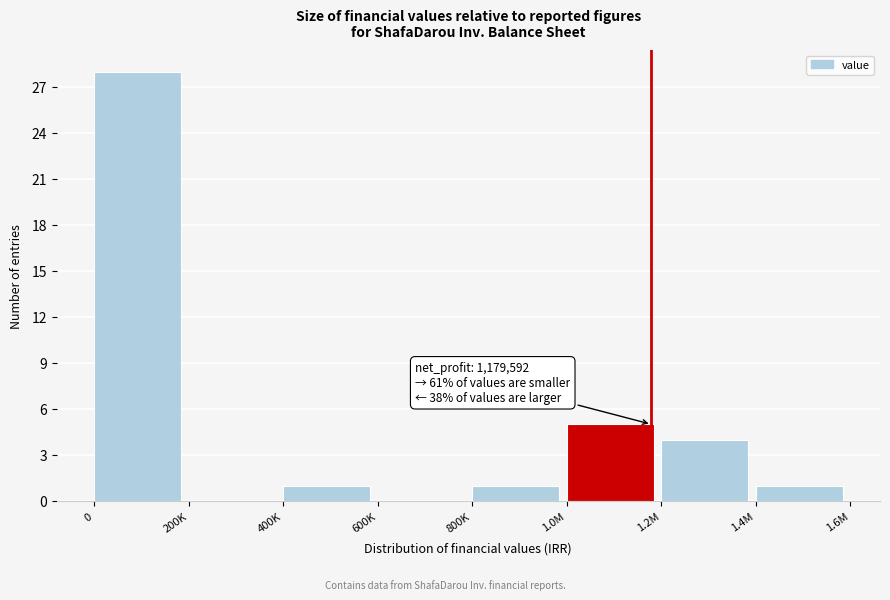

Reading left to right, extract all data points from this chart.

0=28	200K=0	400K=1	600K=0	800K=1	1.0M=5	1.2M=4	1.4M=1